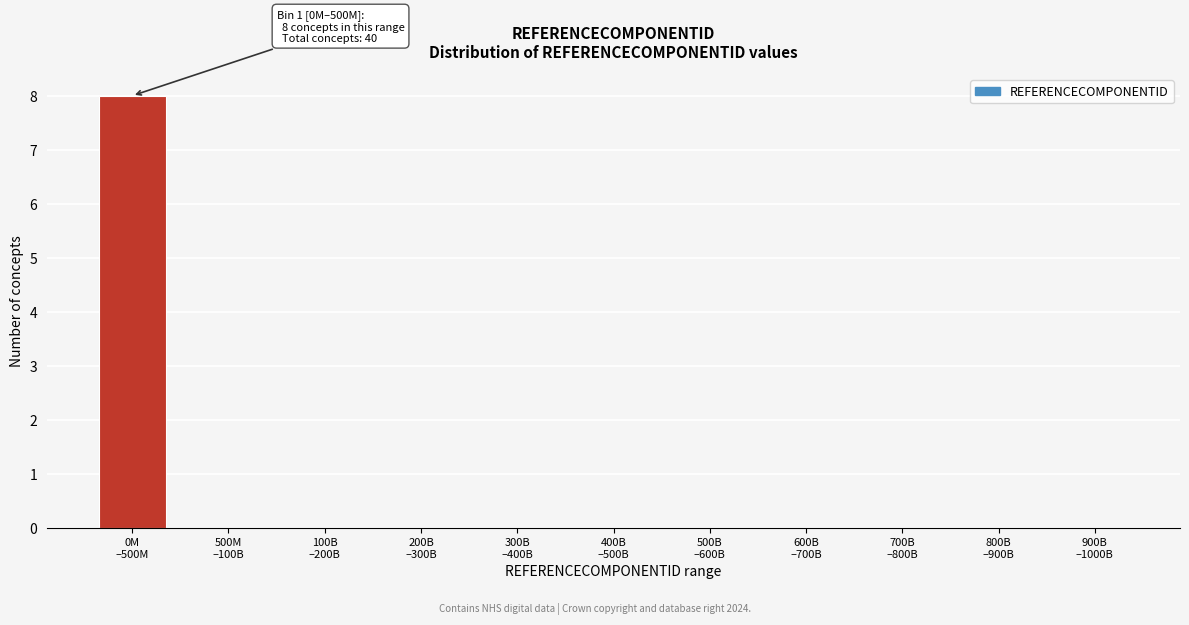

What is the greatest value displayed?

8